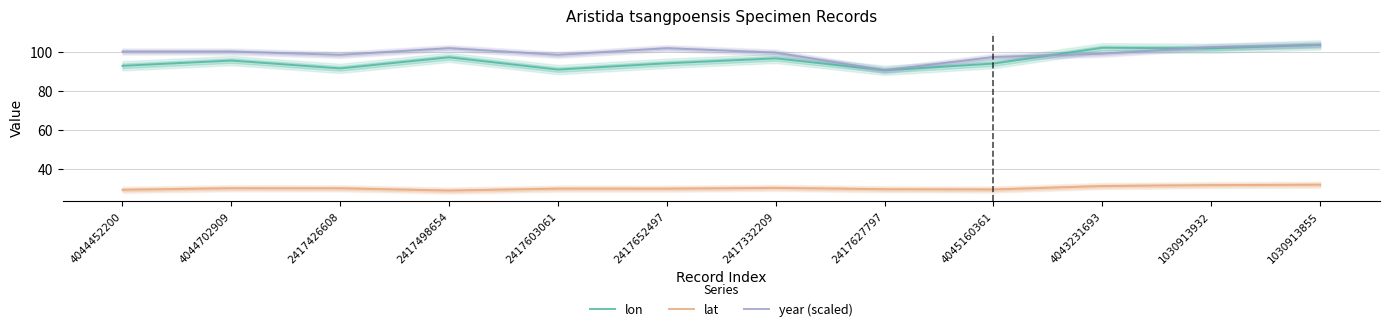

Which series has the widest spread of values?

lon